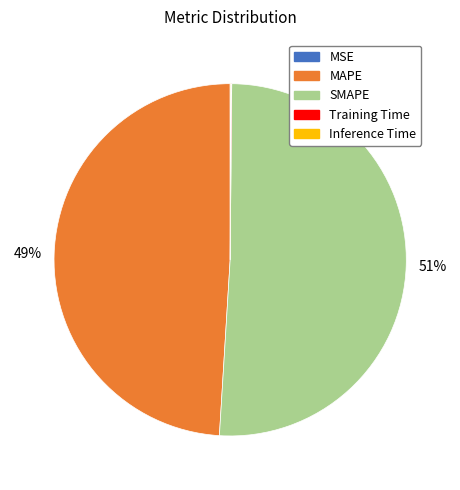

Which category has the biggest portion of the pie?

SMAPE